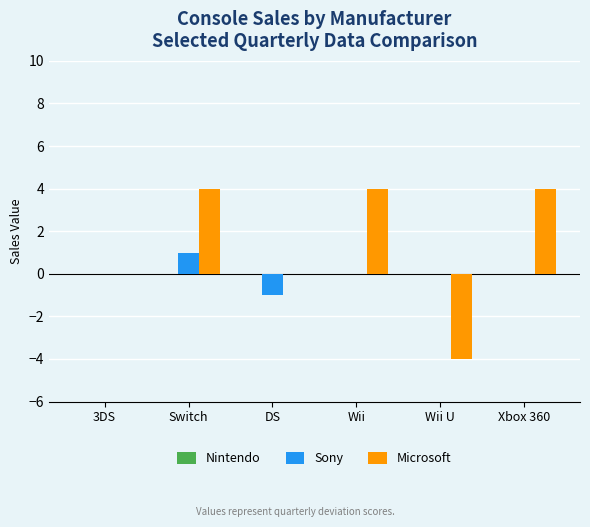

What is the highest value of the Microsoft series?

4